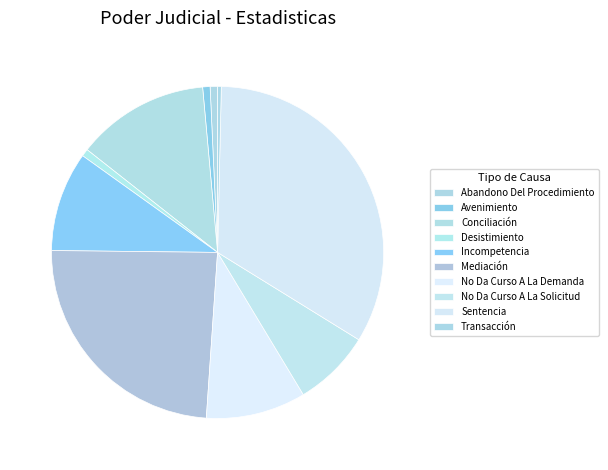

To the nearest percent, what is the difference between the largest and smallest slice percentages?

33%